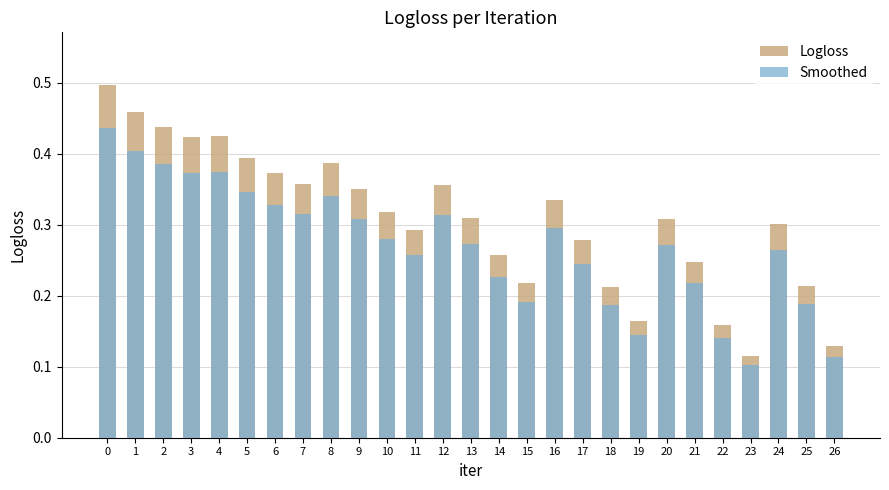

What is the value of the Logloss bar at the 20th from the left?

0.2